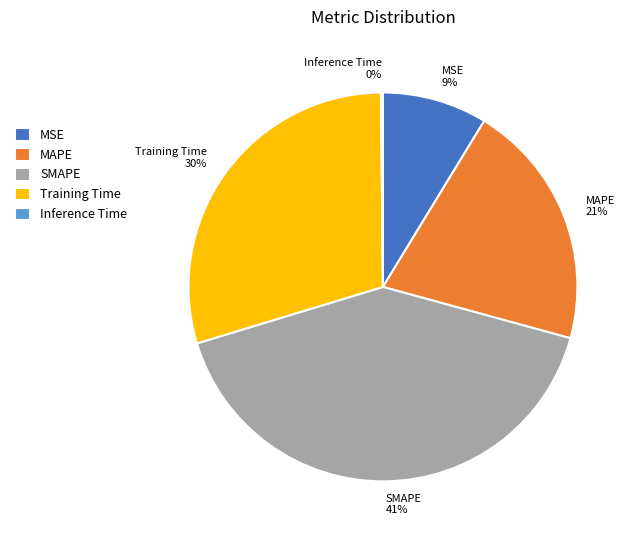

Do MAPE and SMAPE together represent more than half of the pie?

Yes